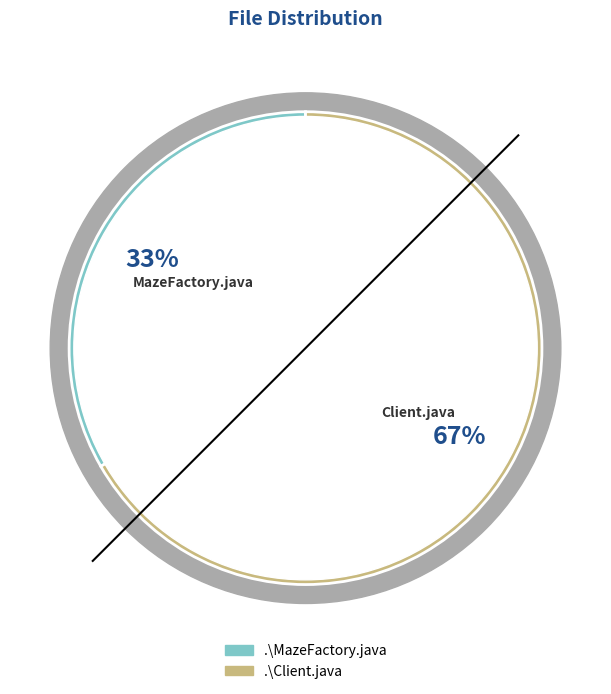

What percentage is the .\MazeFactory.java slice, to the nearest percent?

33%